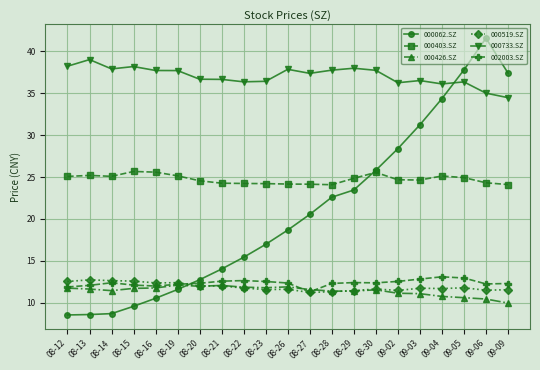

The 000733.SZ series shows 36.3 at 09-05. True or false?

True